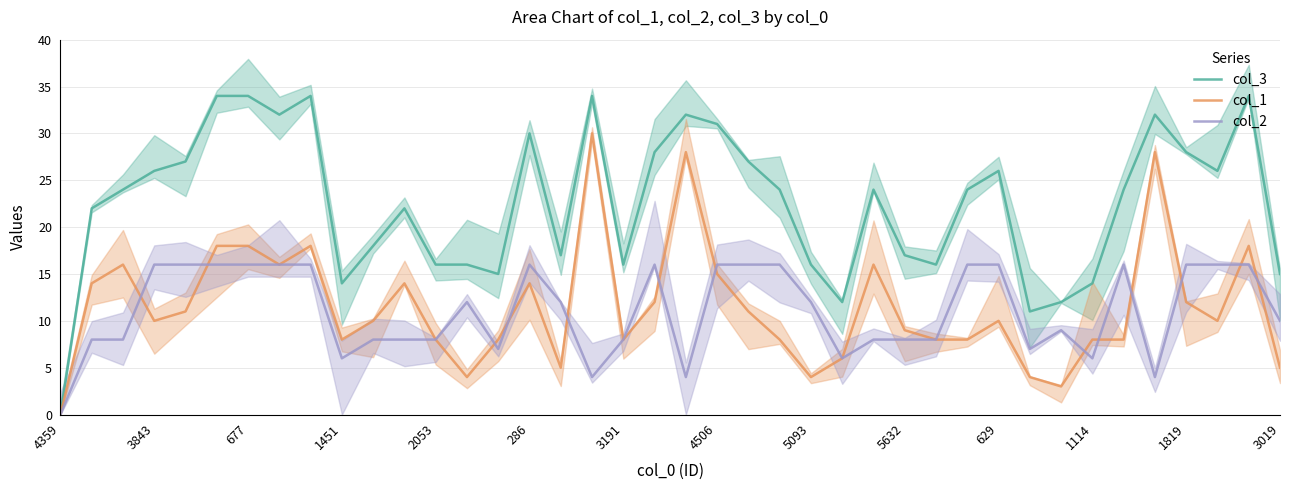

The value of col_3 at 677 is 34. True or false?

True